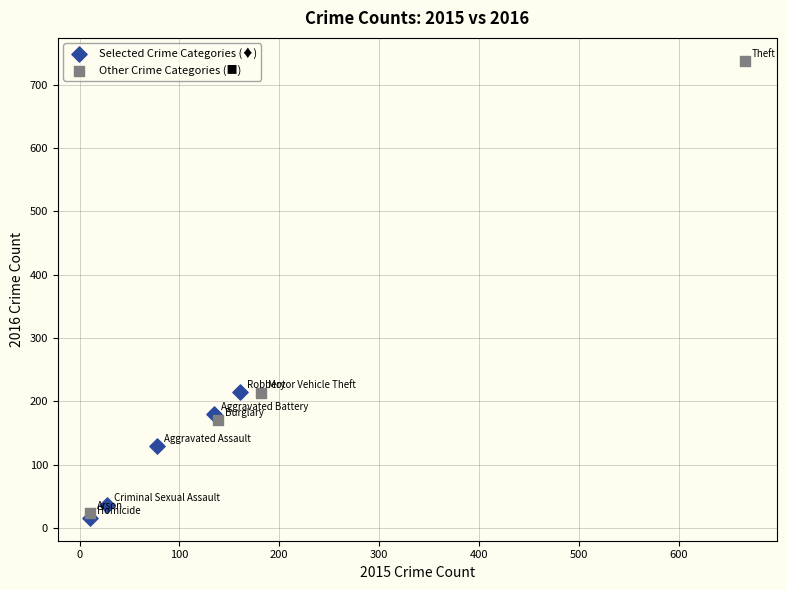

Which series contains the highest Y value?

Other Crime Categories (■)